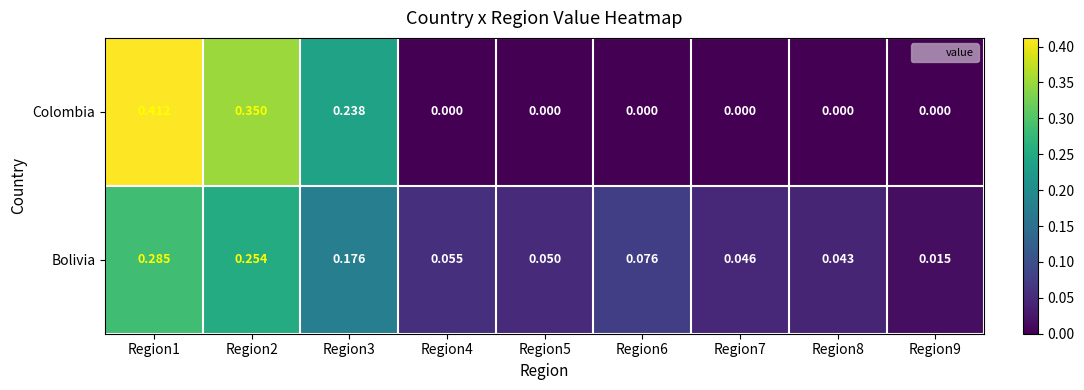

Which series has the widest spread of values?

Colombia